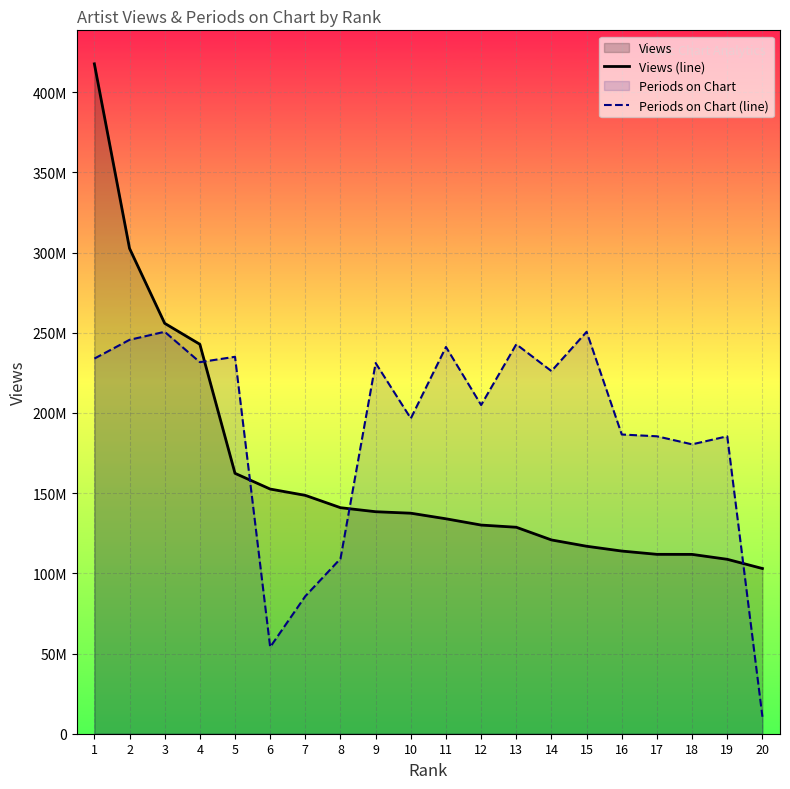

At 11, list the series in order from largest to smallest.

Periods on Chart (line), Views (line)